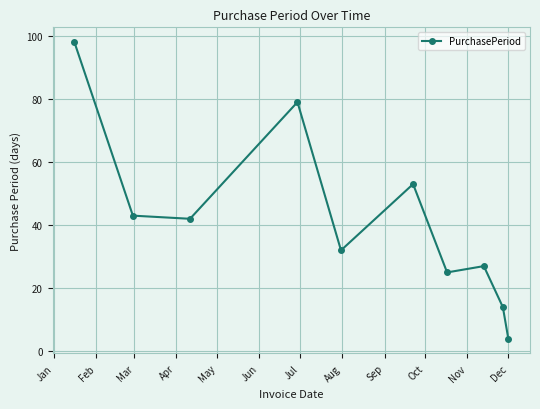

What is the minimum value shown in the chart?

4